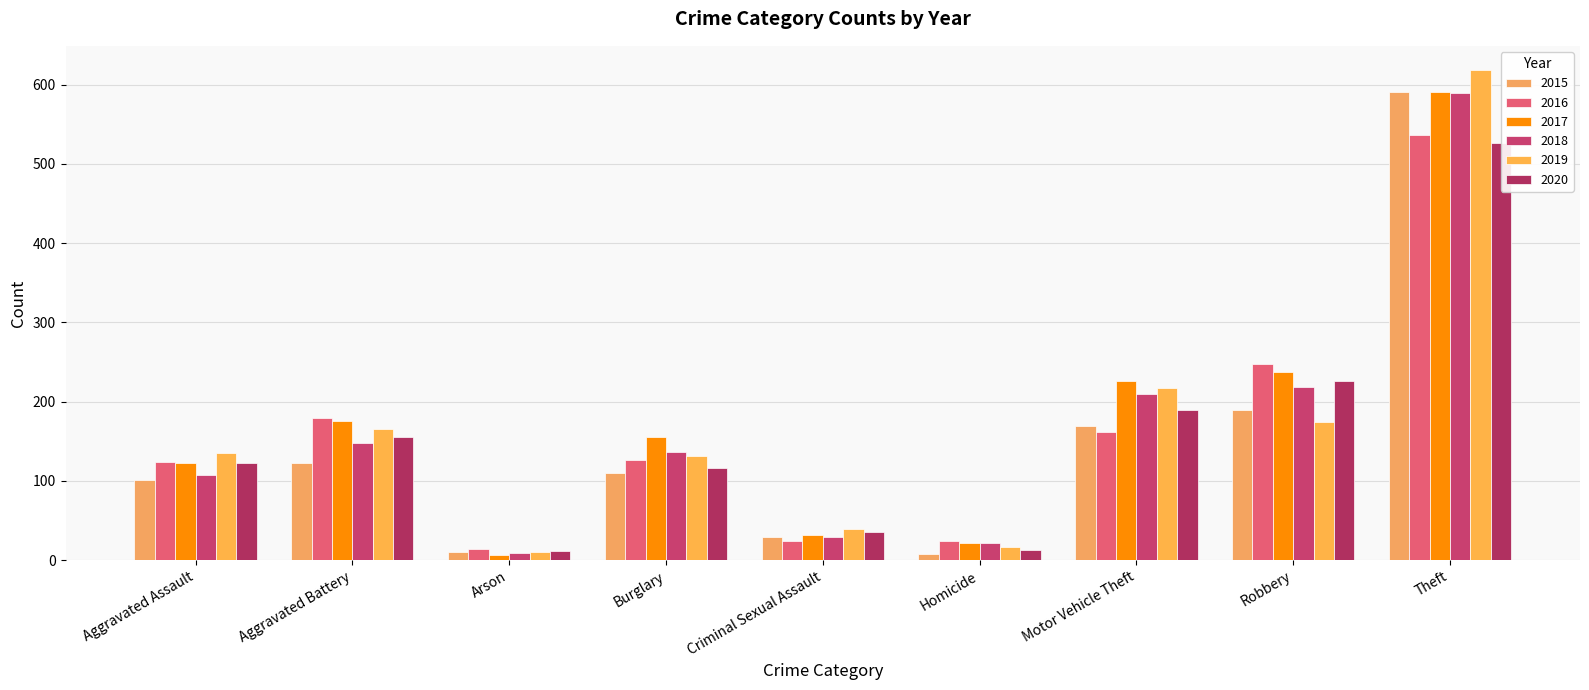

How many data points in 2016 are above 126?

4